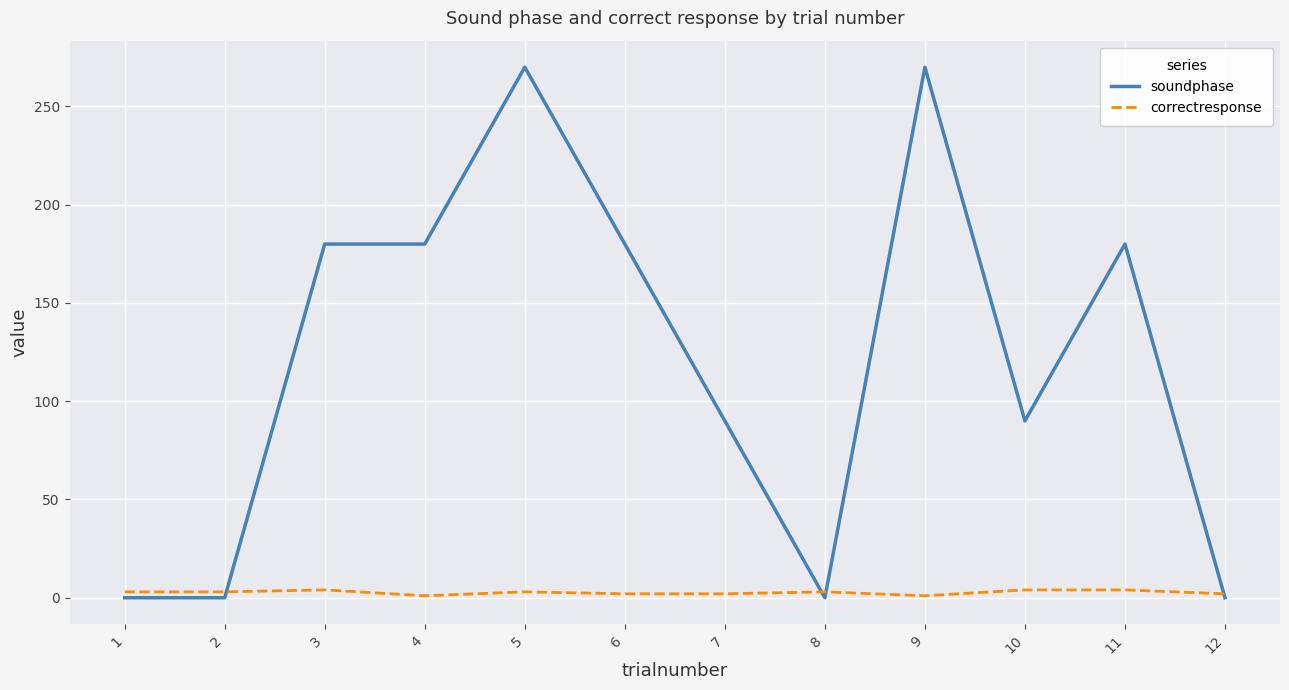

How many categories are shown in the chart?

12